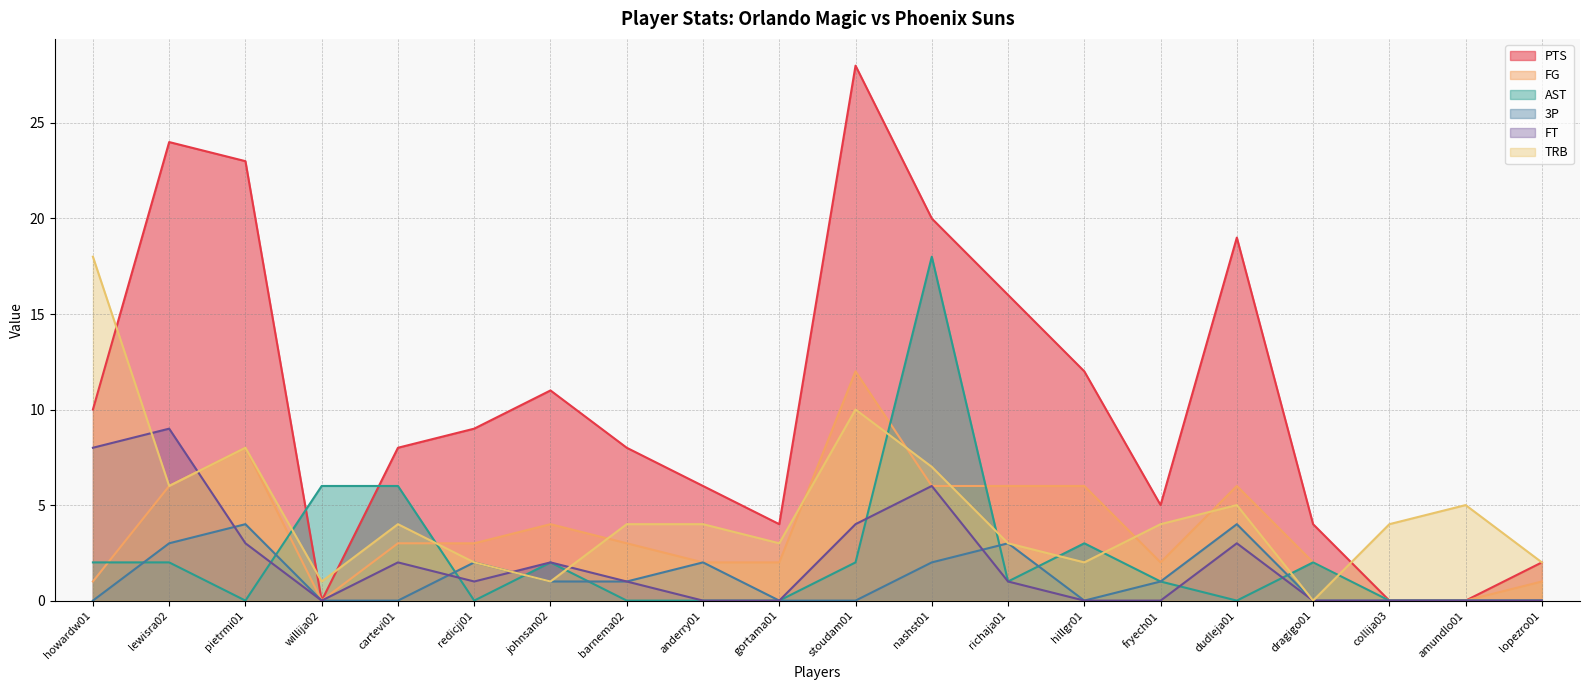

At which label does PTS first exceed 9?

howardw01